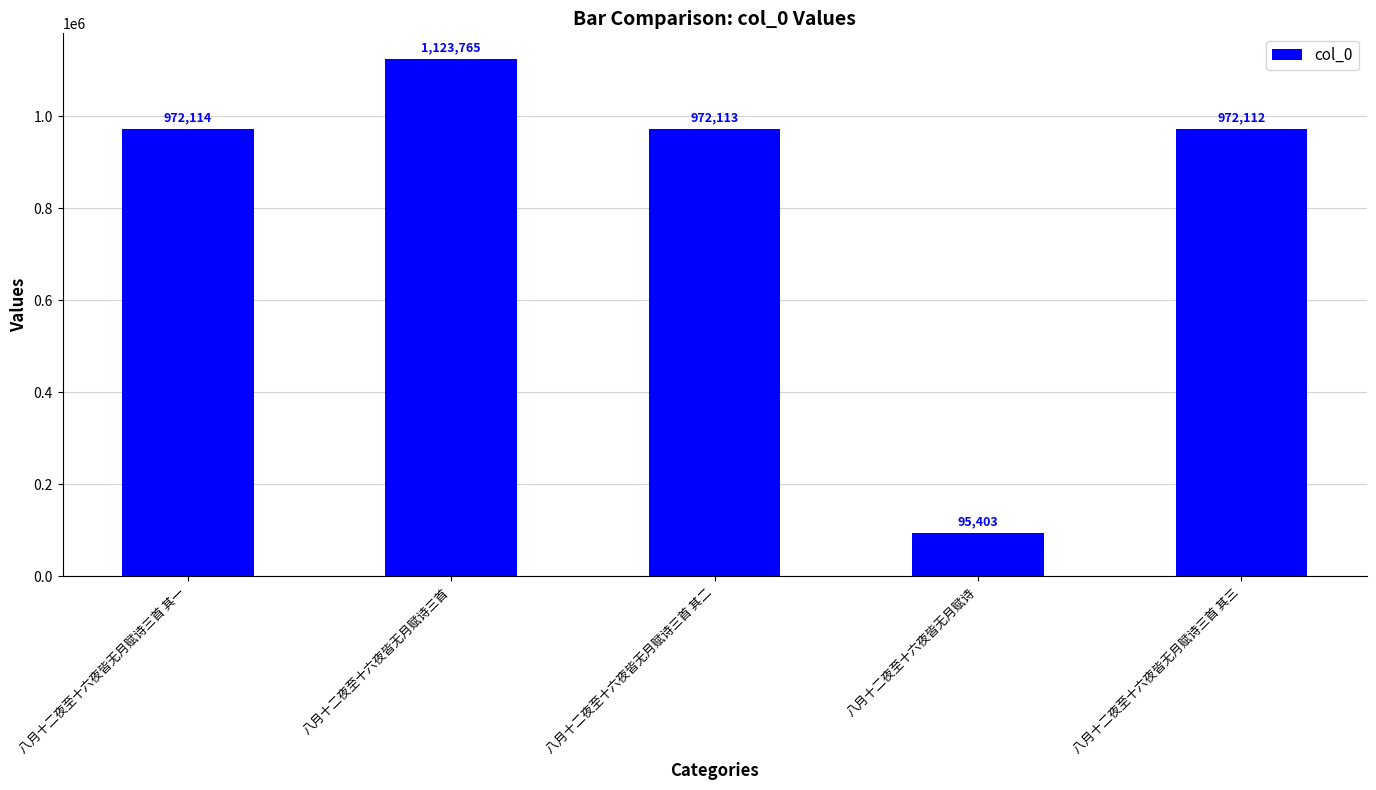

How many series are shown in this chart?

1